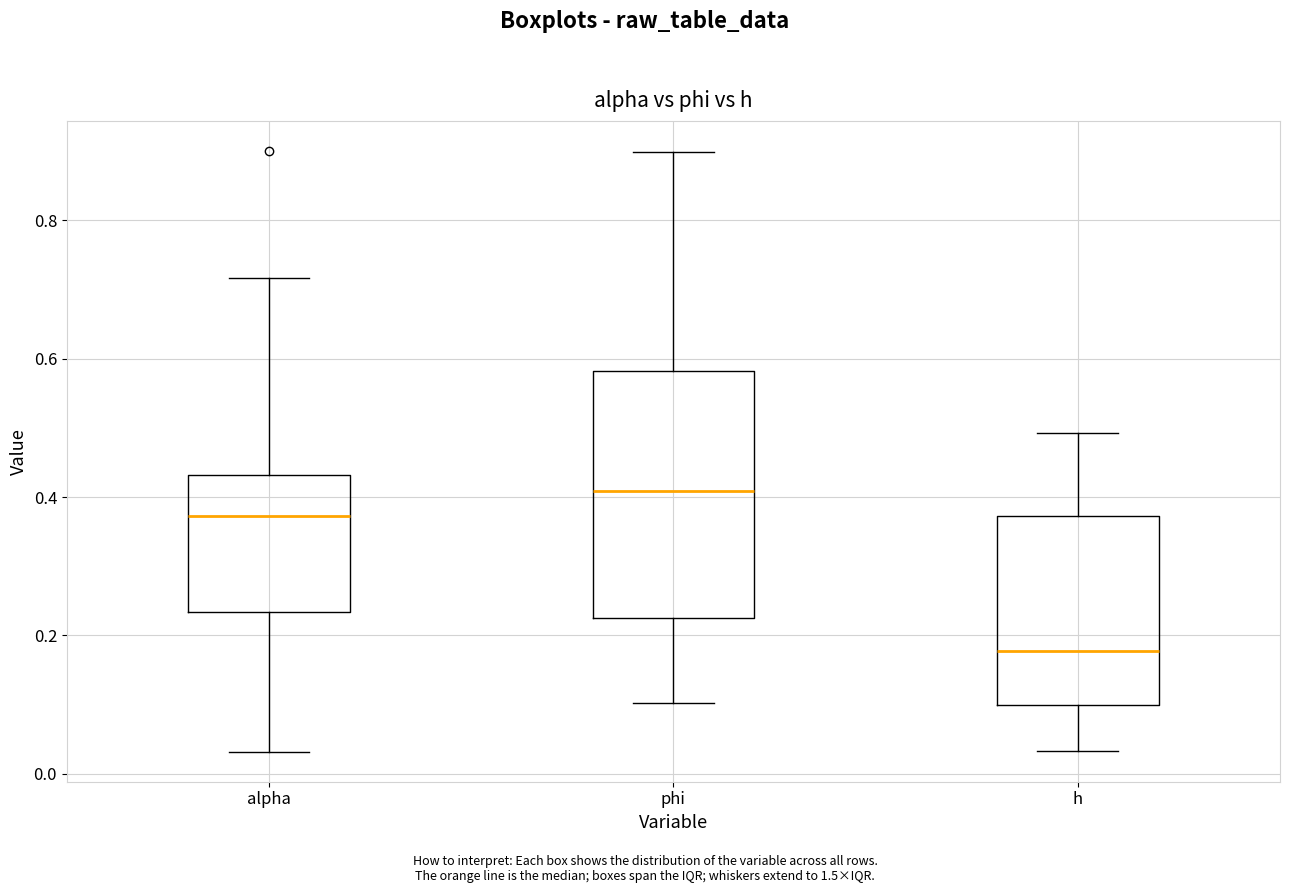

Where is the lower edge of the box for h on the y-axis? The values are not printed on the chart, so give them approximately, as read against the axis.

0.10